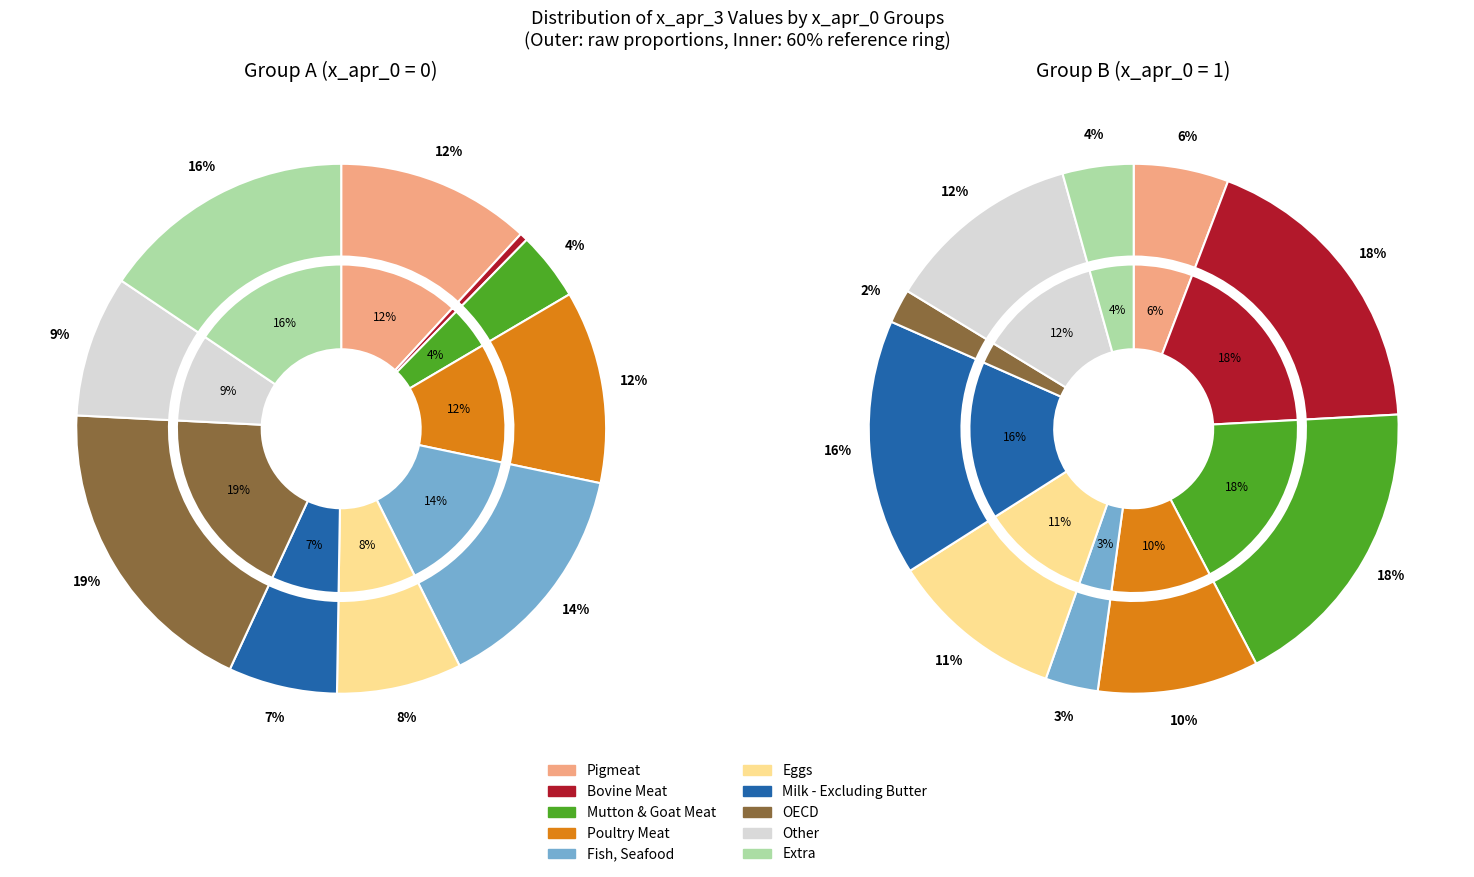

Rank the series by their average value, from highest to lowest.

Group 0 (x_apr_0=0), Group 1 (x_apr_0=1)